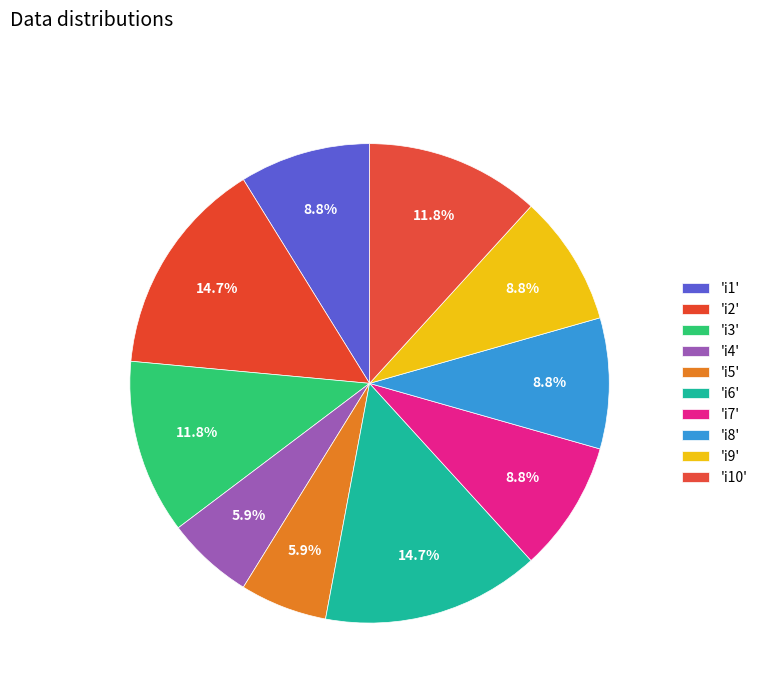

Which slice is the smallest?

i4